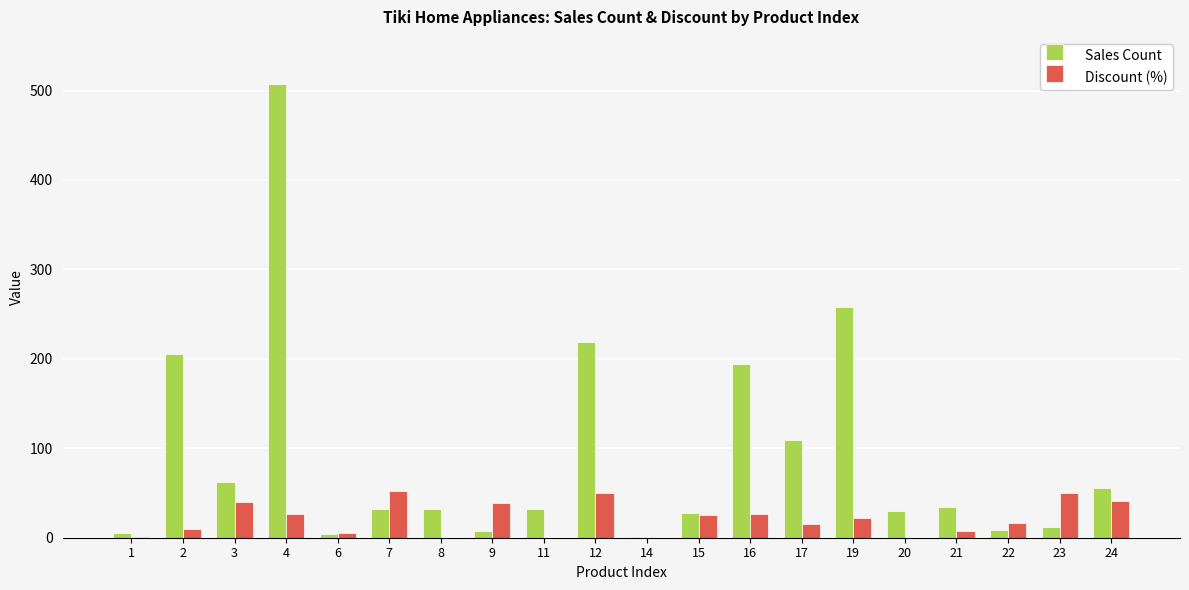

What is the total value across all series at 23?

62